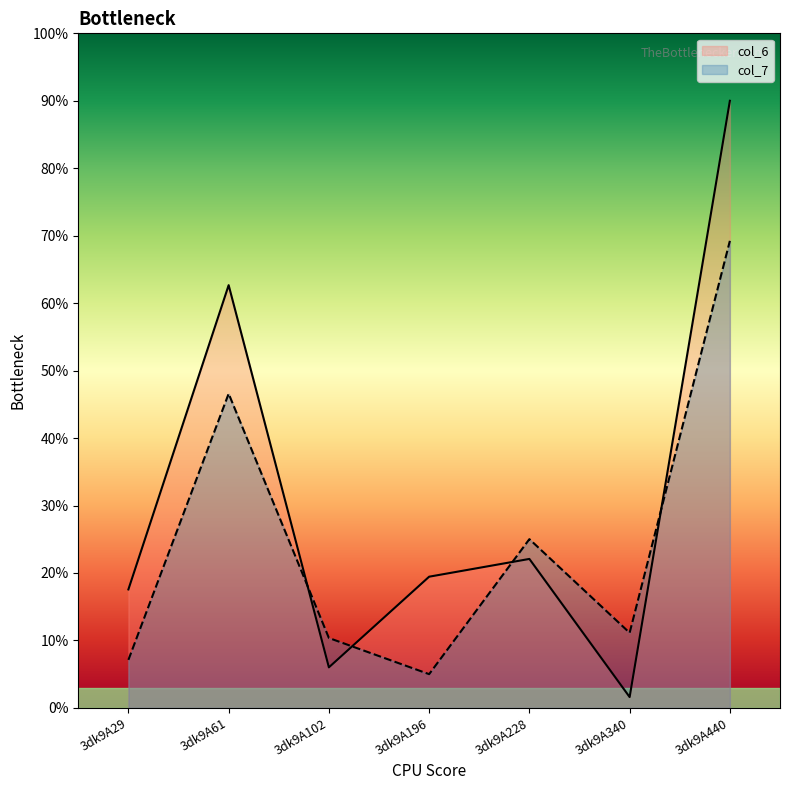

List the labels in order of col_7 value, smallest first.

3dk9A196, 3dk9A29, 3dk9A102, 3dk9A340, 3dk9A228, 3dk9A61, 3dk9A440